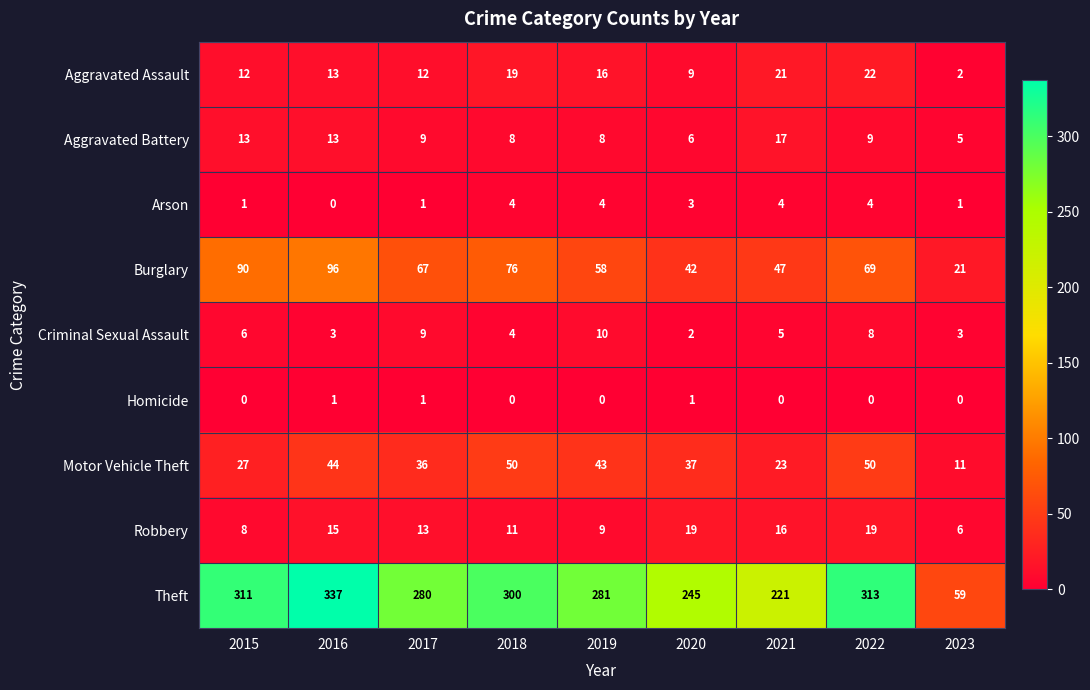

At how many categories does at least one series exceed 252?

6